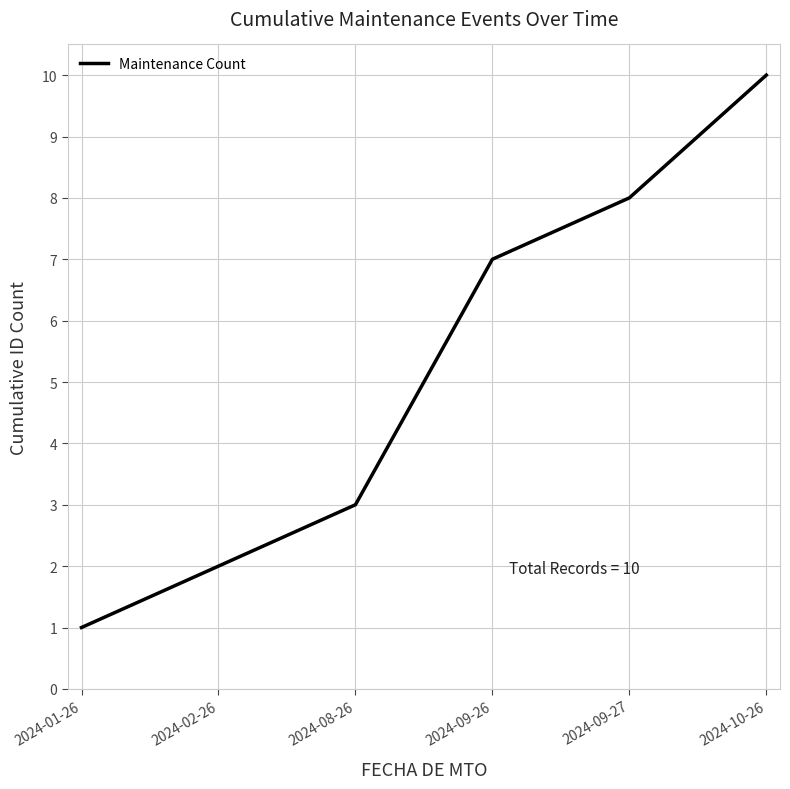

What position from the right is 2024-09-26?

3